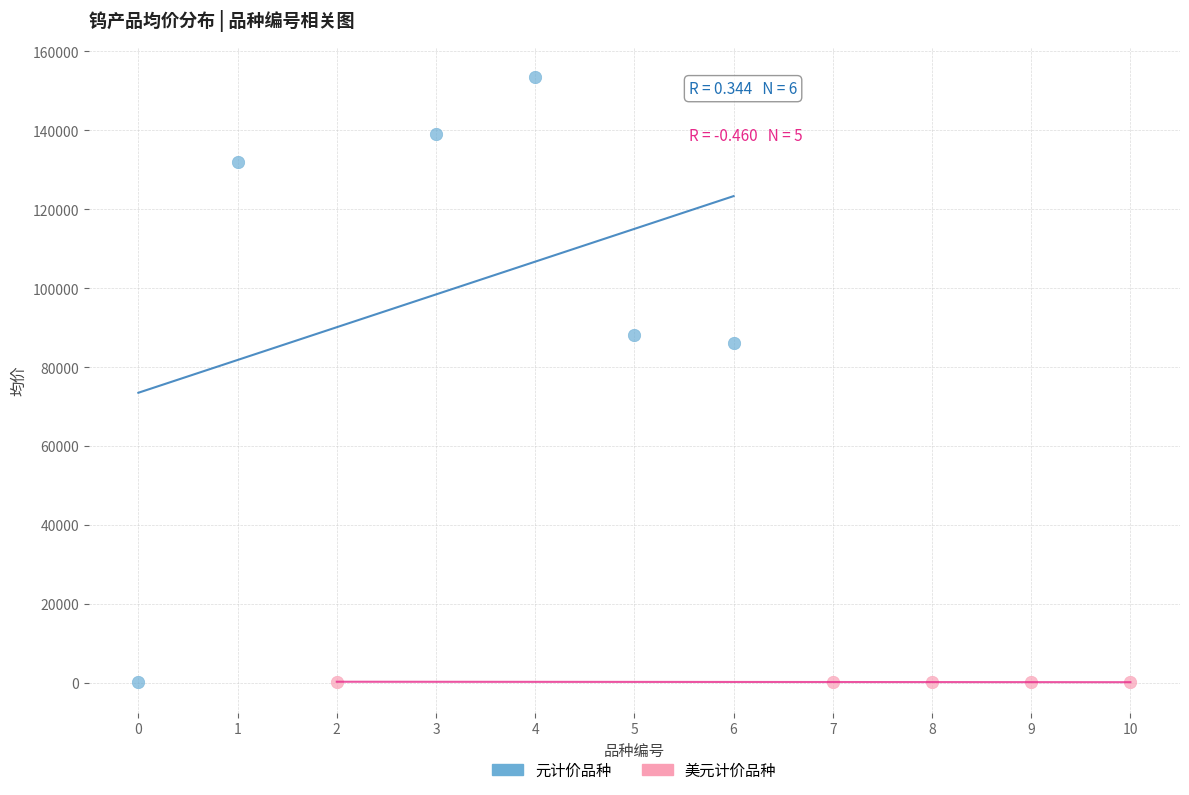

Which series has the widest spread of Y values?

元计价品种